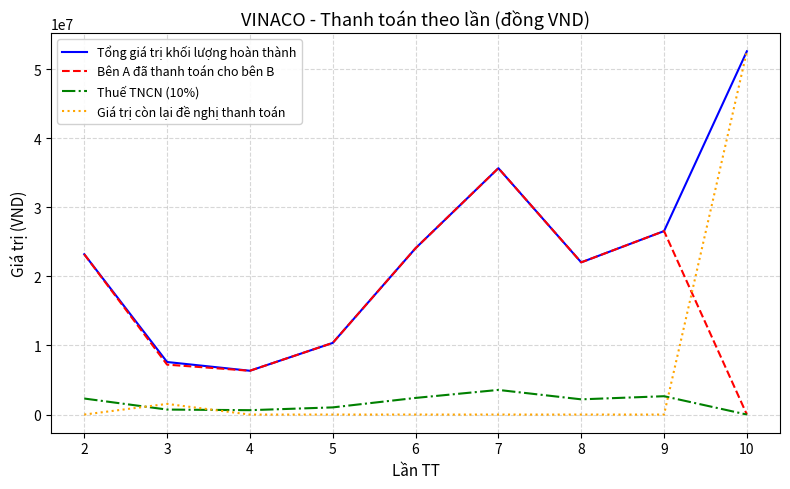

Which series has the widest spread of values?

Giá trị còn lại đề nghị thanh toán